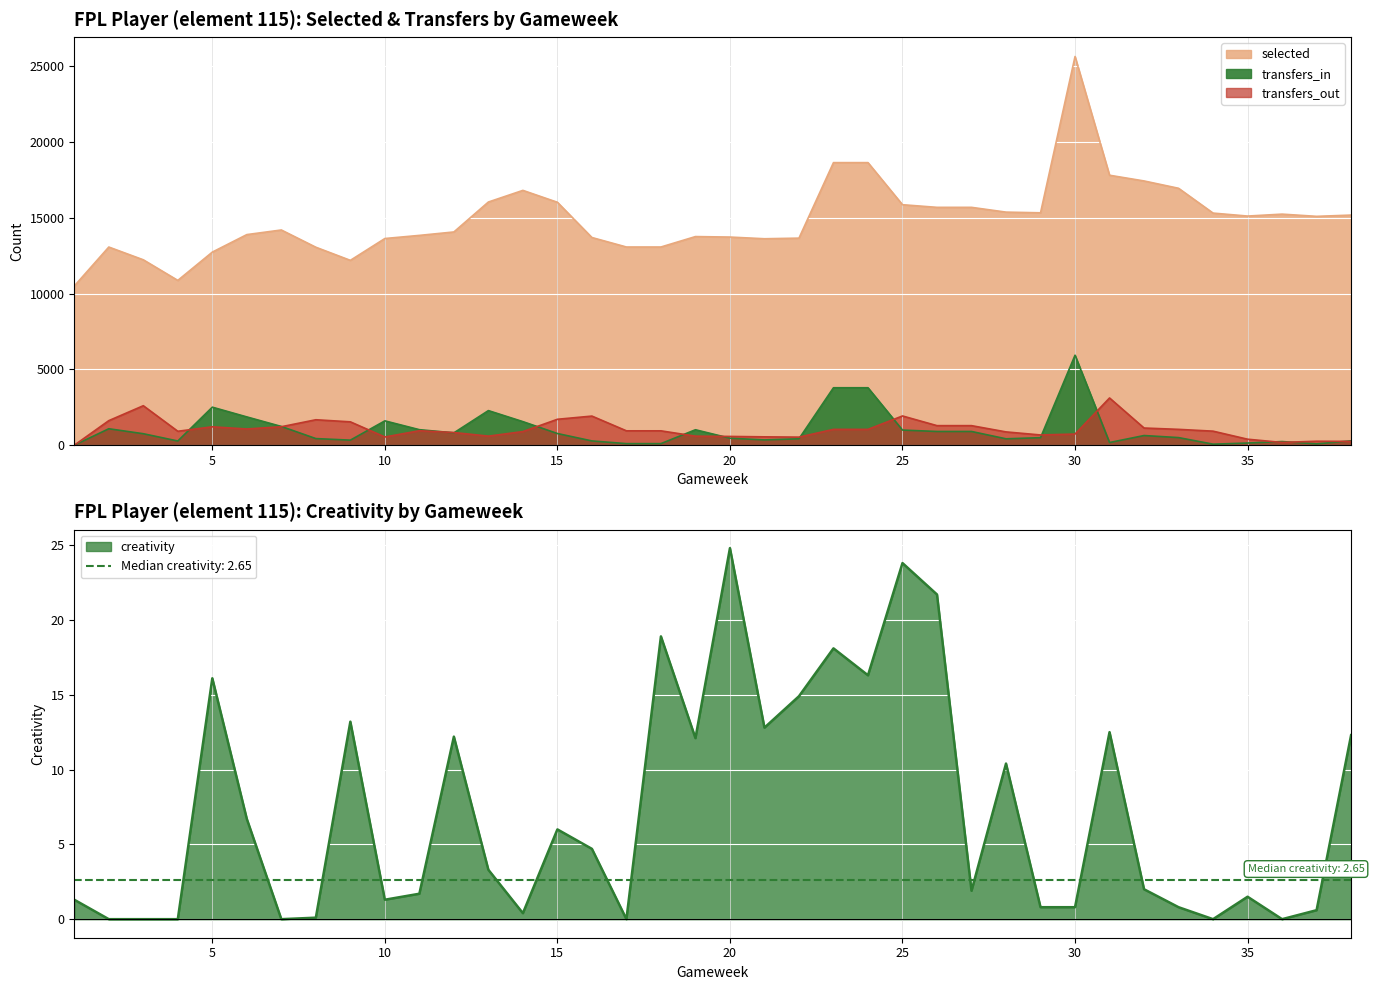

Reading left to right, transcribe all the data shown in this chart.

selected: 1=10507.0	2=13079.0	3=12237.0	4=10877.0	5=12744.0	6=13900.0	7=14204.0	8=13066.0	9=12200.0	10=13641.0	11=13847.0	12=14074.0	13=16050.0	14=16818.0	15=16033.0	16=13707.0	17=13081.0	18=13081.0	19=13769.0	20=13737.0	21=13626.0	22=13666.0	23=18650.0	24=18650.0	25=15872.0	26=15698.0	27=15698.0	28=15383.0	29=15338.0	30=25653.0	31=17817.0	32=17440.0	33=16956.0	34=15319.0	35=15123.0	36=15250.0	37=15104.0	38=15187.0
transfers_in: 1=0.0	2=1087.0	3=759.0	4=278.0	5=2511.0	6=1868.0	7=1238.0	8=438.0	9=335.0	10=1608.0	11=1026.0	12=816.0	13=2285.0	14=1557.0	15=772.0	16=283.0	17=105.0	18=105.0	19=1021.0	20=463.0	21=350.0	22=425.0	23=3793.0	24=3793.0	25=1000.0	26=907.0	27=907.0	28=423.0	29=498.0	30=5940.0	31=178.0	32=639.0	33=503.0	34=69.0	35=145.0	36=242.0	37=90.0	38=289.0
transfers_out: 1=0.0	2=1622.0	3=2607.0	4=921.0	5=1215.0	6=1071.0	7=1220.0	8=1681.0	9=1543.0	10=543.0	11=956.0	12=838.0	13=600.0	14=900.0	15=1712.0	16=1923.0	17=950.0	18=950.0	19=598.0	20=580.0	21=553.0	22=534.0	23=1046.0	24=1046.0	25=1931.0	26=1292.0	27=1292.0	28=879.0	29=677.0	30=736.0	31=3118.0	32=1135.0	33=1047.0	34=928.0	35=397.0	36=183.0	37=264.0	38=252.0
creativity: 1=1.3	2=0.0	3=0.0	4=0.0	5=16.1	6=6.7	7=0.0	8=0.1	9=13.2	10=1.3	11=1.7	12=12.2	13=3.3	14=0.4	15=6.0	16=4.7	17=0.0	18=18.9	19=12.1	20=24.8	21=12.8	22=14.9	23=18.1	24=16.3	25=23.8	26=21.7	27=1.9	28=10.4	29=0.8	30=0.8	31=12.5	32=2.0	33=0.8	34=0.0	35=1.5	36=0.0	37=0.6	38=12.3